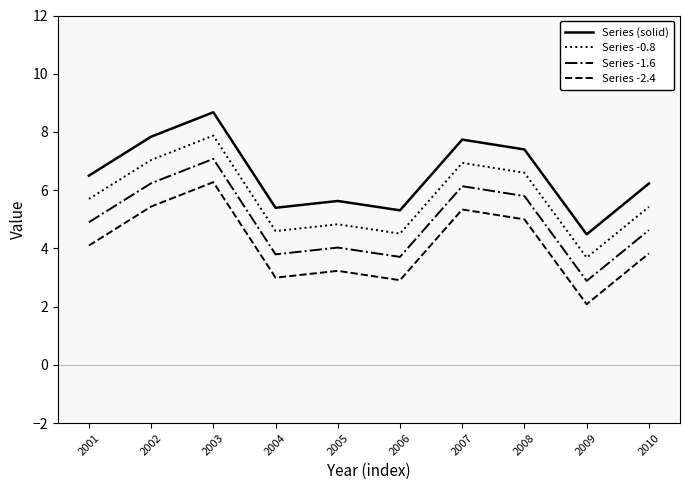

What is the difference between the Series -2.4 values at 2005 and 2010?

0.6